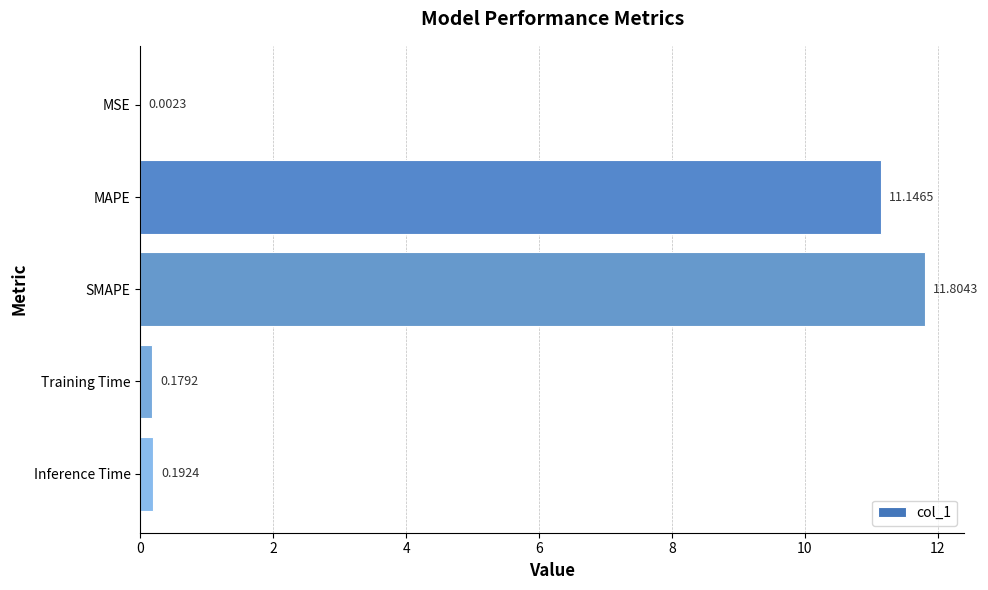

Where is the data nearest to the value 5?

Inference Time